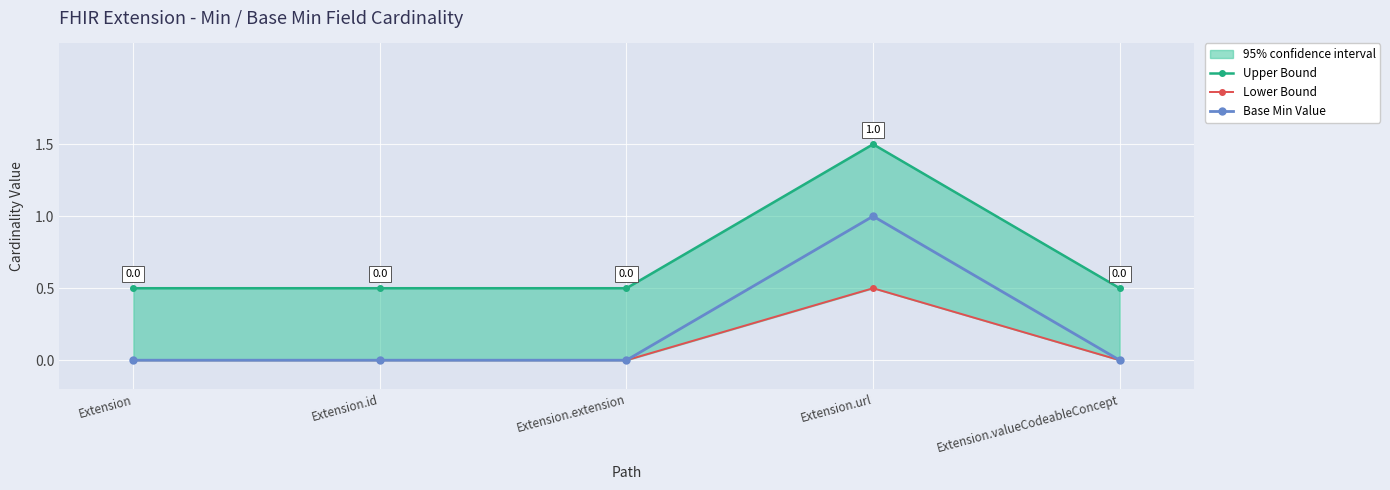

Reading right to left, what are all the values shown in this chart?

Upper Bound: 0.5	1.5	0.5	0.5	0.5
Lower Bound: 0.0	0.5	0.0	0.0	0.0
Base Min Value: 0.0	1.0	0.0	0.0	0.0